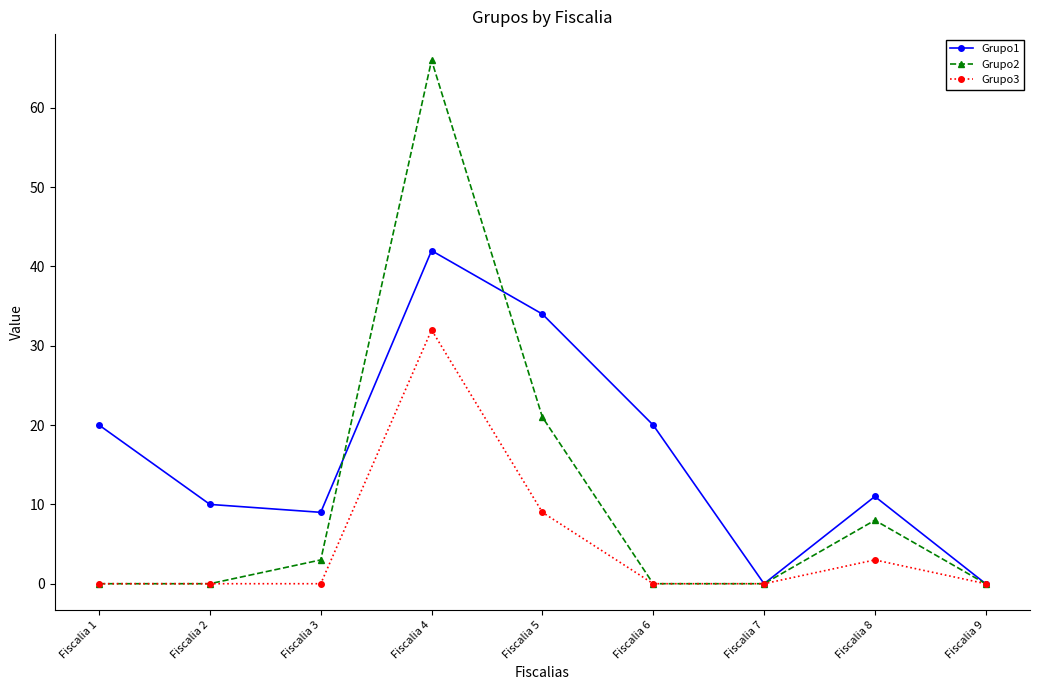

At how many categories does at least one series exceed 36?

1